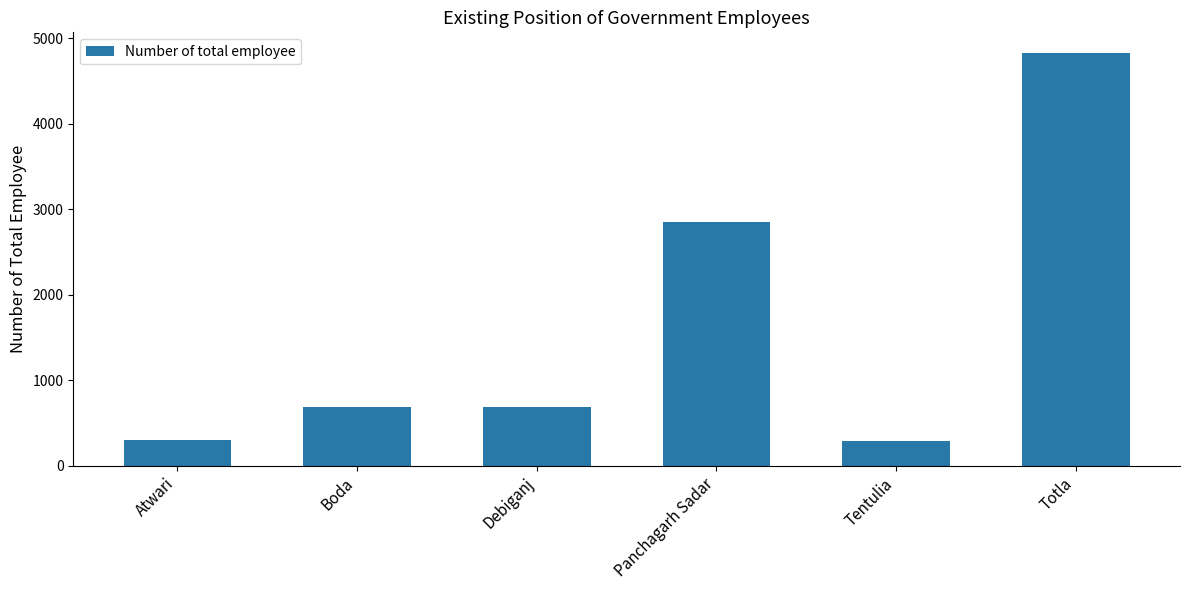

What is the smallest value displayed?

294